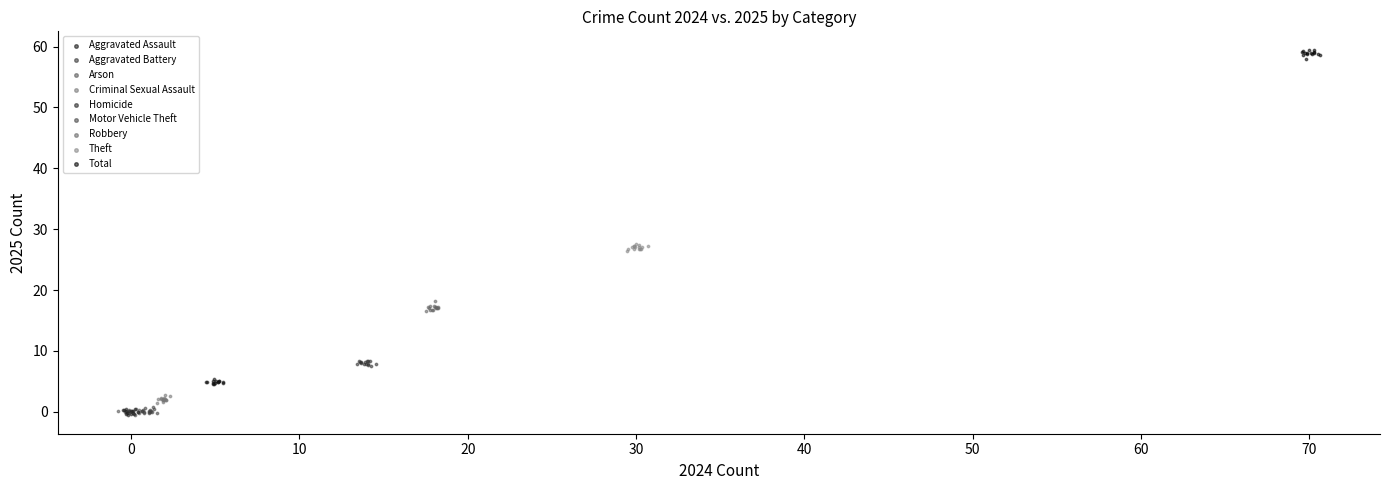

Which series contains the highest Y value?

Total